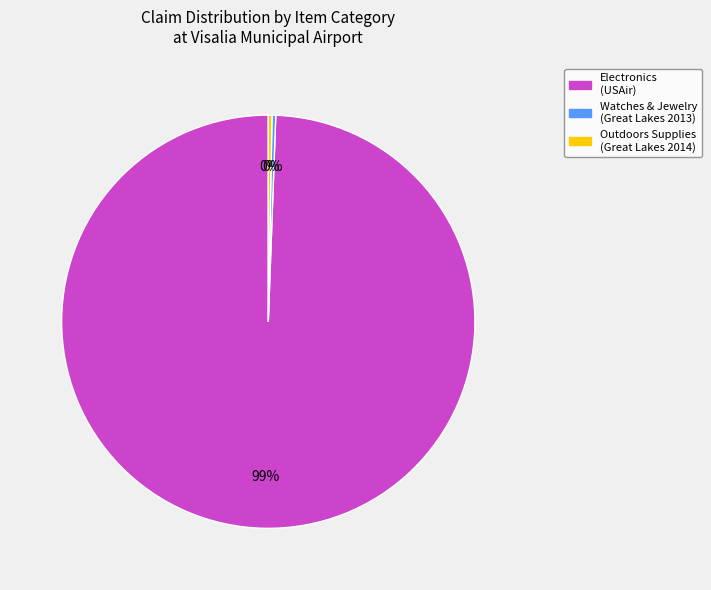

Is there any slice that represents more than half of the pie?

Yes